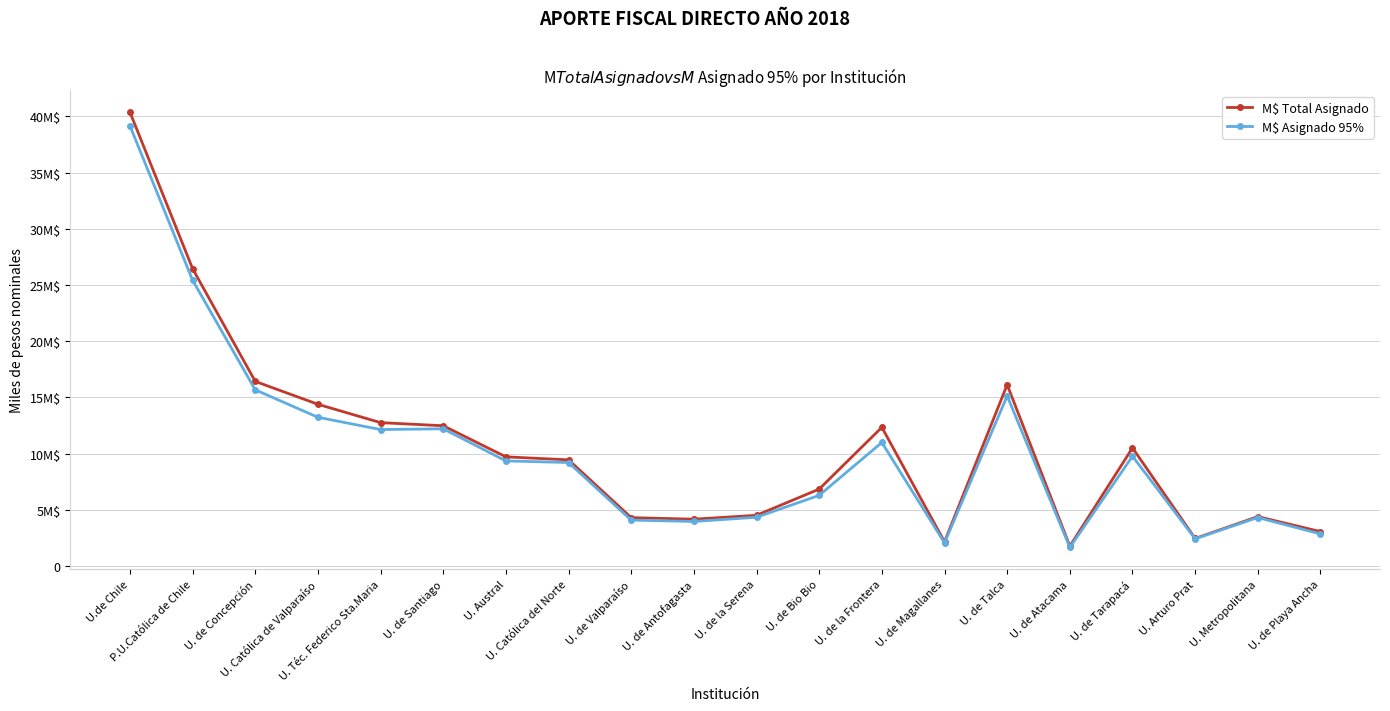

List the labels in order of M$ Asignado 95% value, largest first.

U.de Chile, P.U.Católica de Chile, U. de Concepción, U. de Talca, U. Católica de Valparaíso, U. de Santiago, U. Téc. Federico Sta.Maria, U. de la Frontera, U. de Tarapacá, U. Austral, U. Católica del Norte, U. de Bio Bio, U. de la Serena, U. Metropolitana, U. de Valparaíso, U. de Antofagasta, U. de Playa Ancha, U. Arturo Prat, U. de Magallanes, U. de Atacama